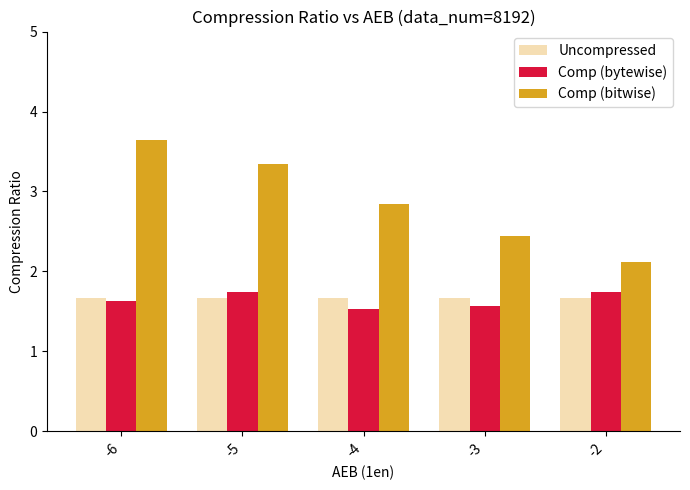

The value of Uncompressed at -6 is 1.7. True or false?

True